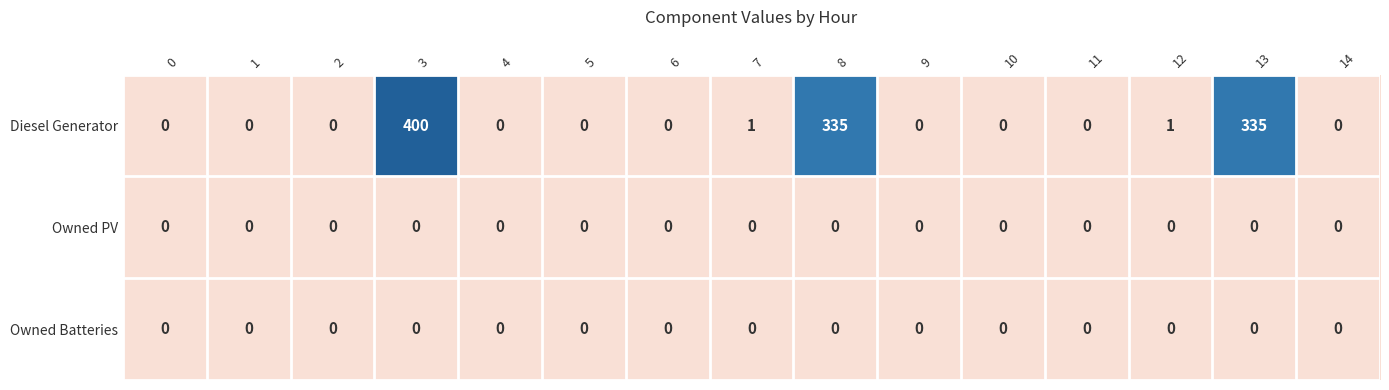

At which category is the sum across all series the highest?

3